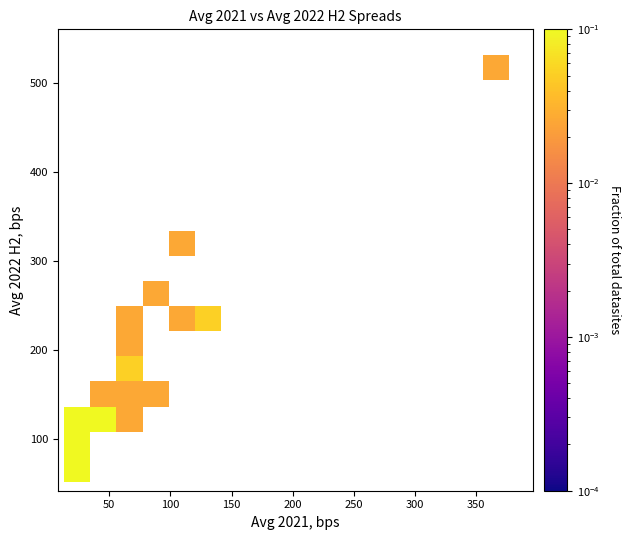

What Y value in the scatter plot is closest to 290?

313.0